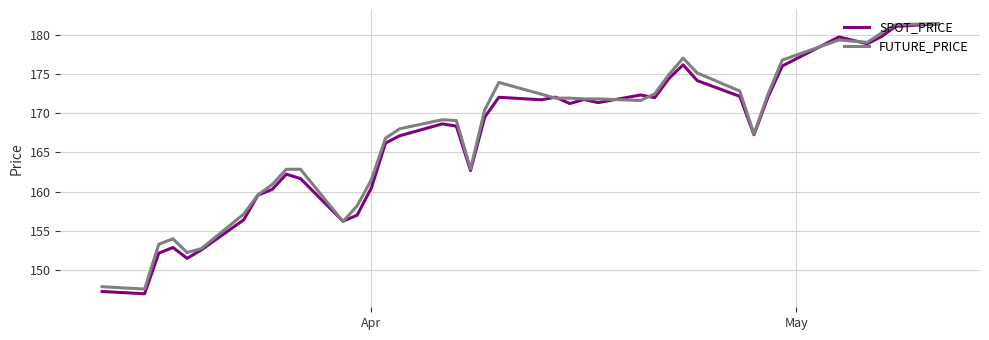

Which series has the largest range (max minus min)?

SPOT_PRICE